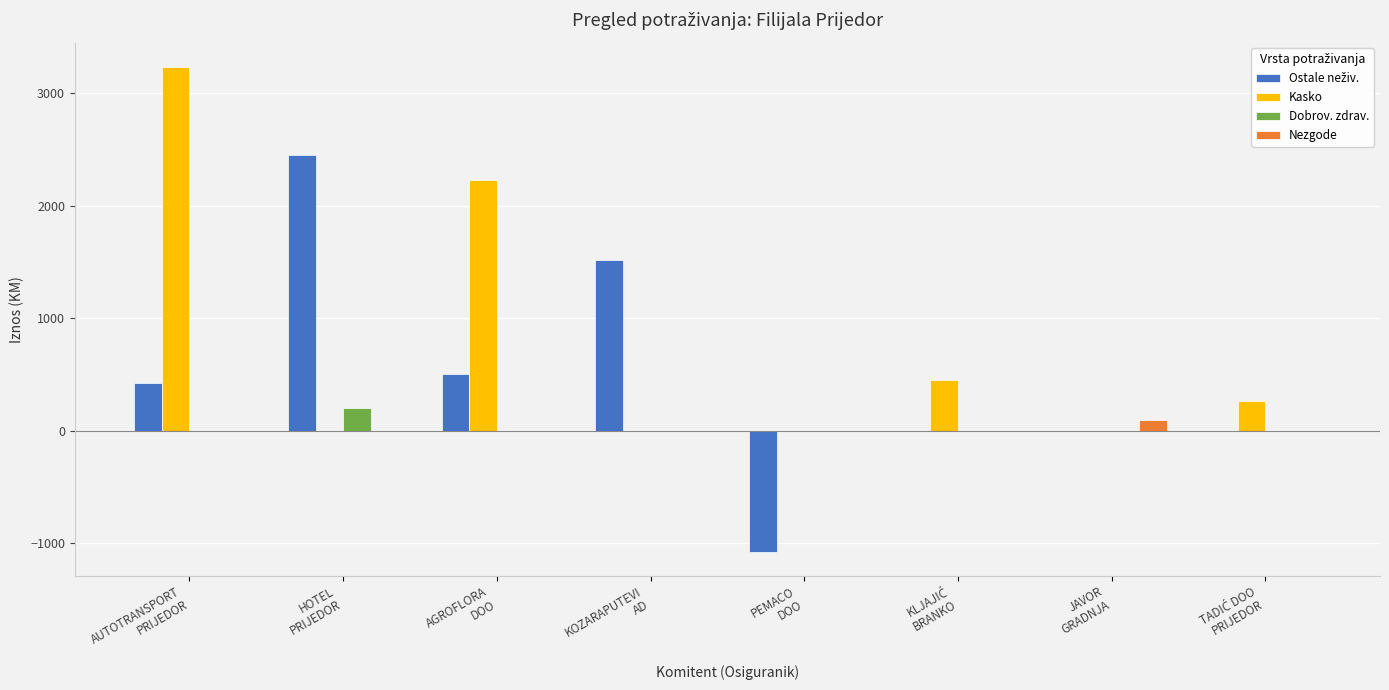

What is the greatest value displayed?

3233.7